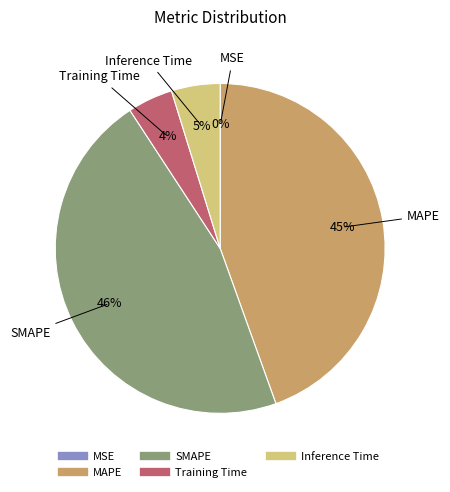

Does any single category account for the majority?

No